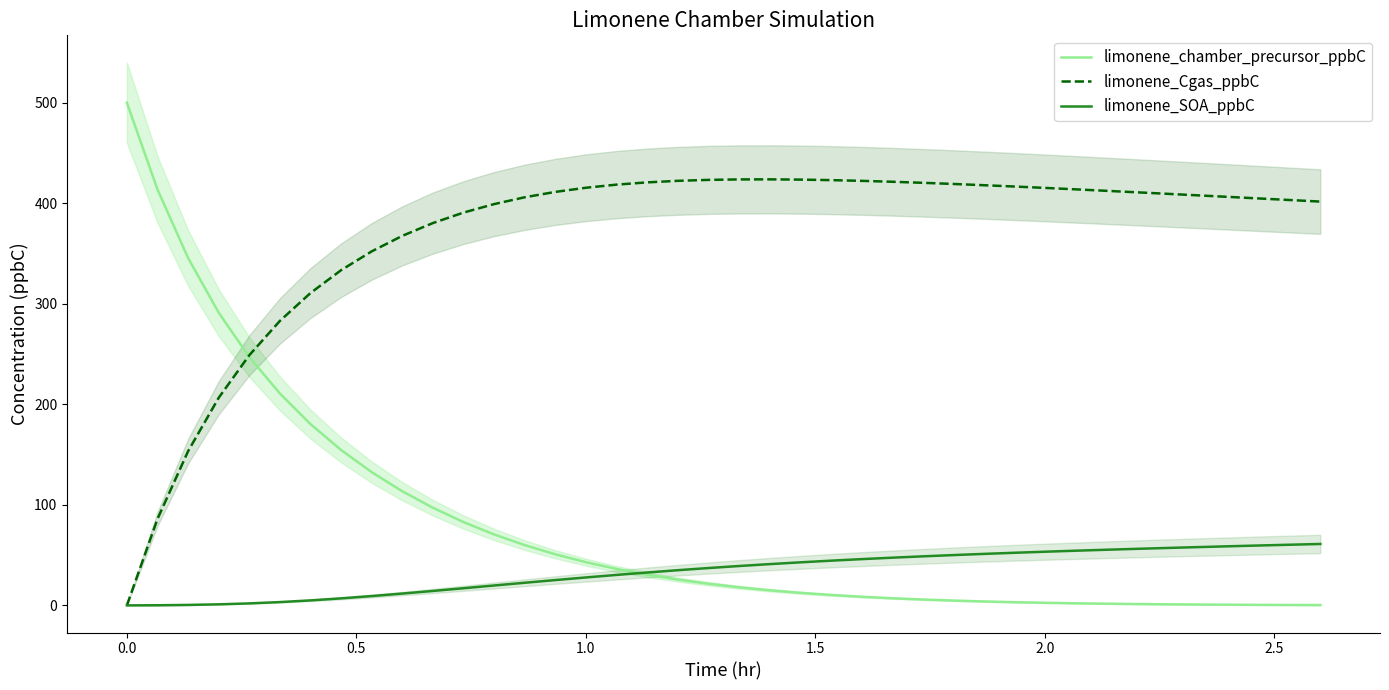

At how many categories does at least one series exceed 204?

40